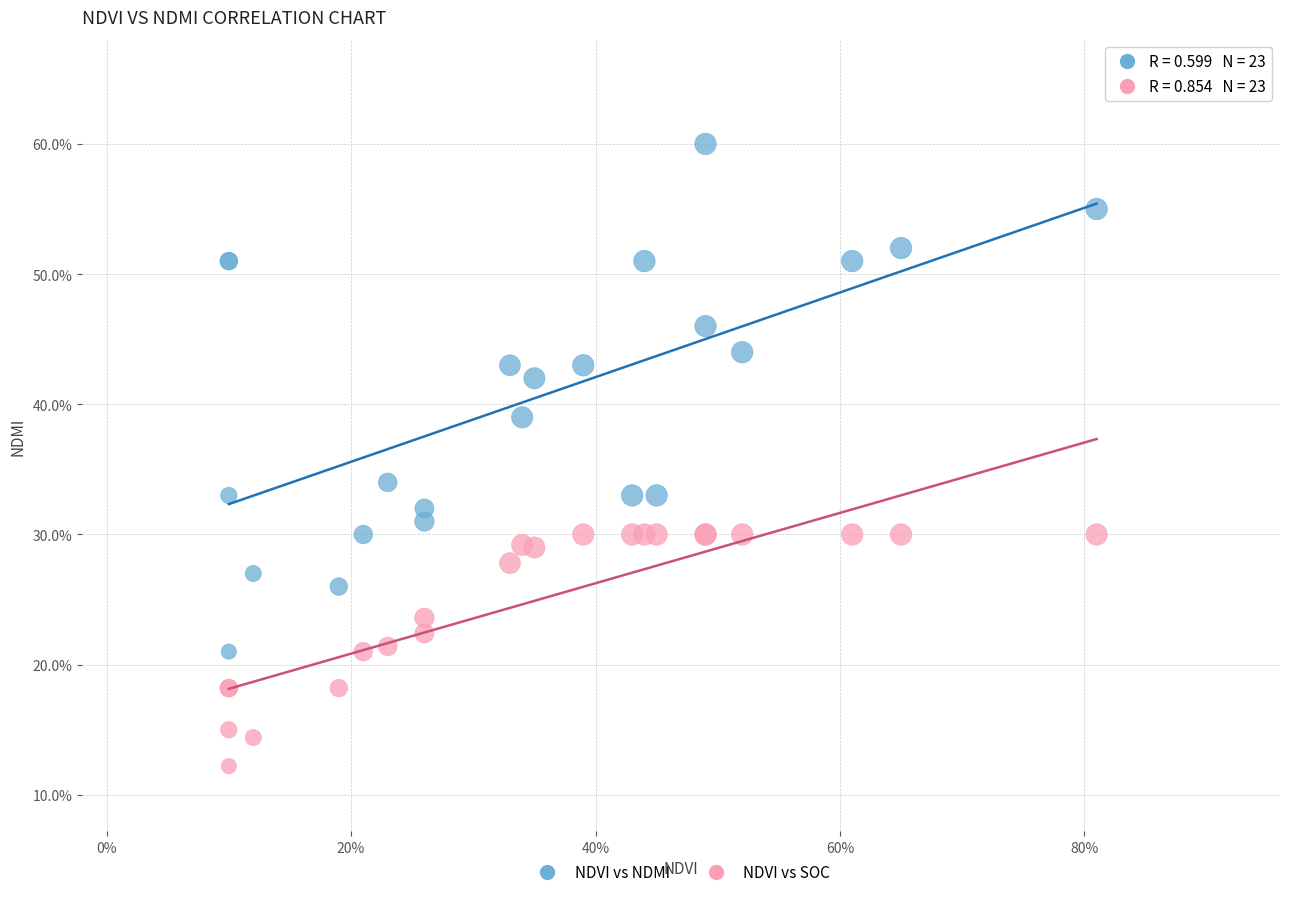

What are all the series names shown in the legend?

NDVI vs NDMI, NDVI vs SOC